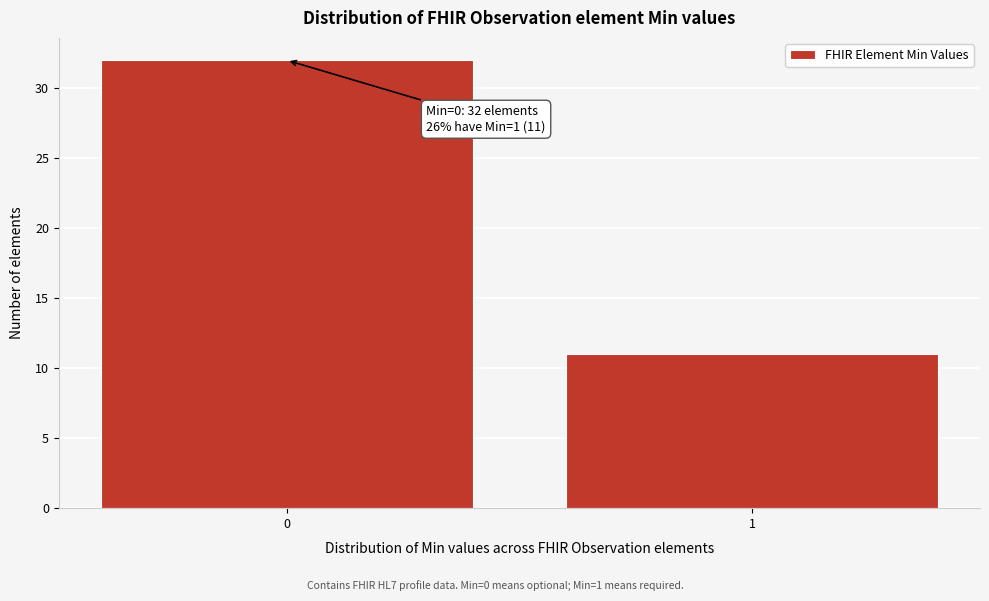

Reading left to right, transcribe all the data shown in this chart.

0=32	1=11